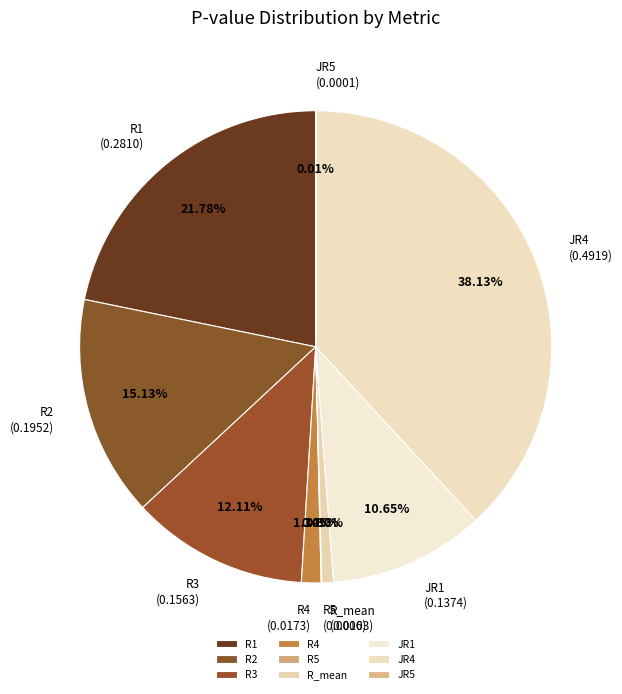

To the nearest percent, what is the combined percentage of R1 and R3?

34%